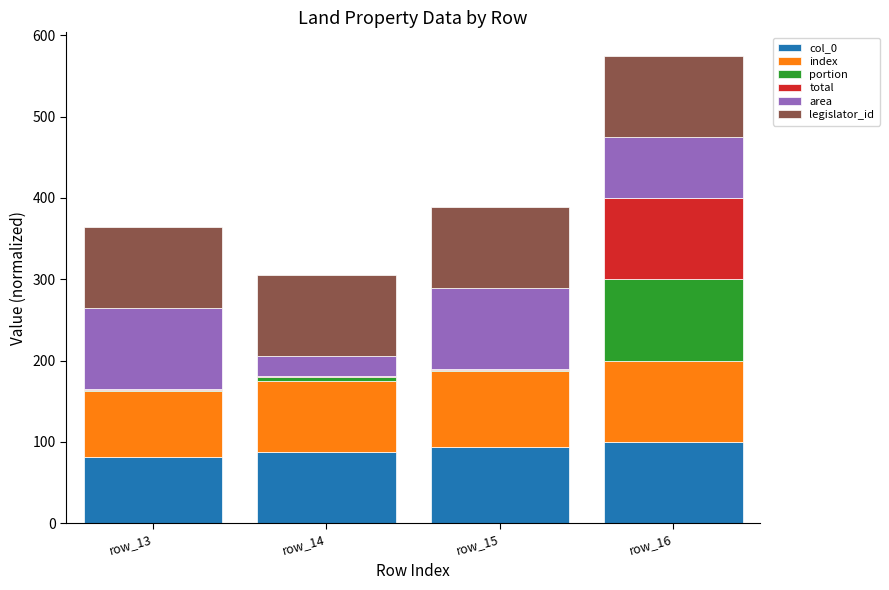

At which category is the sum across all series the highest?

row_16